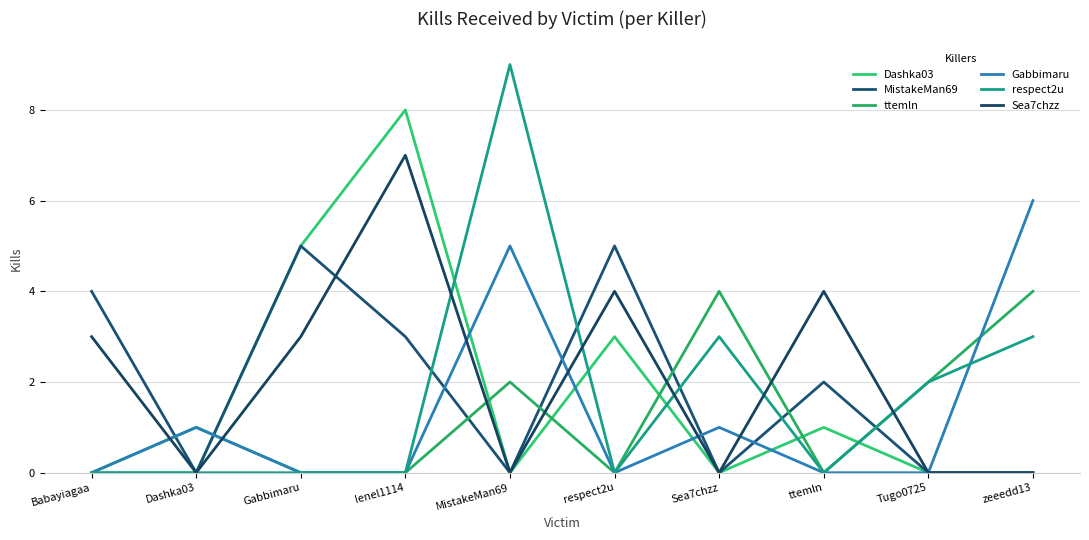

List the series in order of their peak value, highest first.

respect2u, Dashka03, Sea7chzz, Gabbimaru, MistakeMan69, ttemln